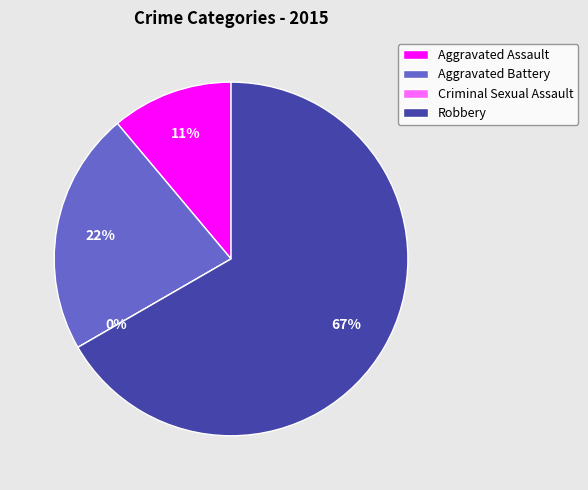

Rank the categories by value from lowest to highest.

Criminal Sexual Assault, Aggravated Assault, Aggravated Battery, Robbery